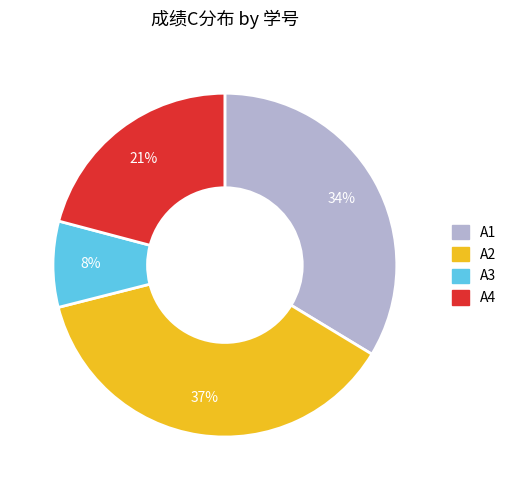

How many segments does this pie chart have?

4